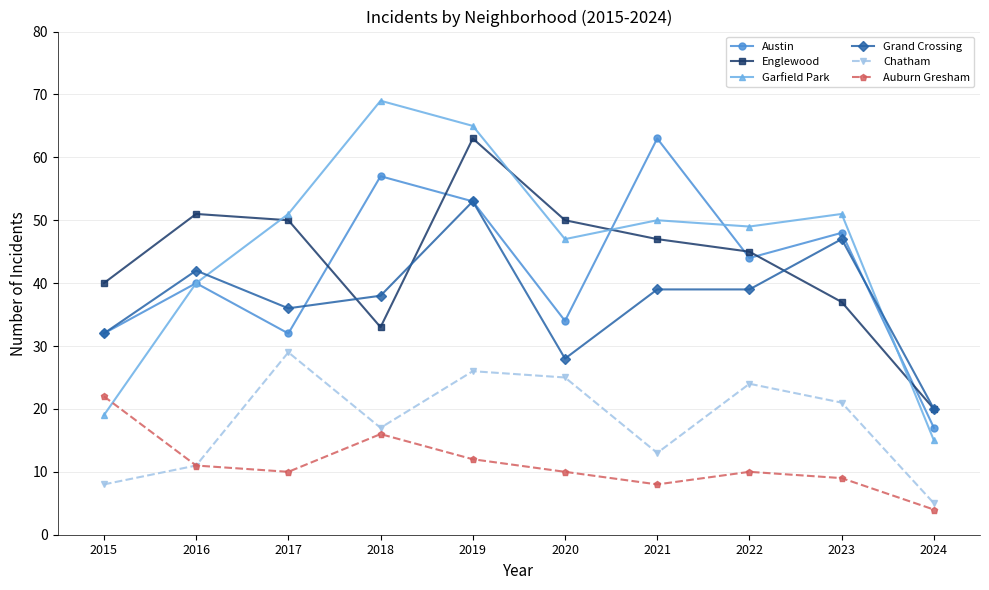

At which label does Garfield Park reach its peak?

2018